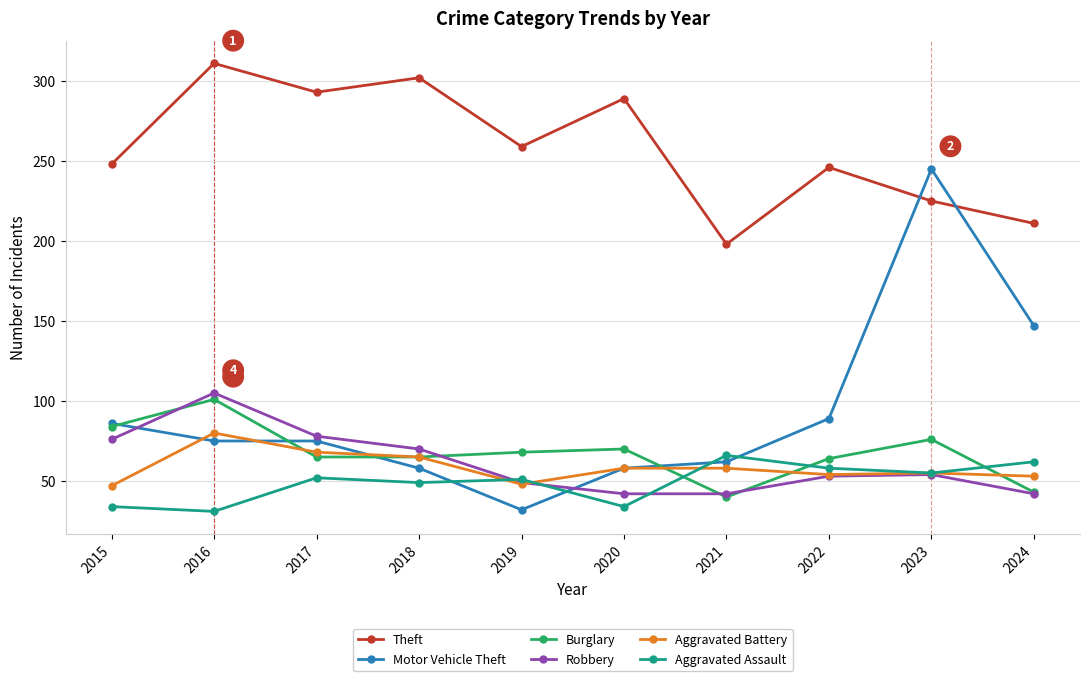

How many series are shown in this chart?

6